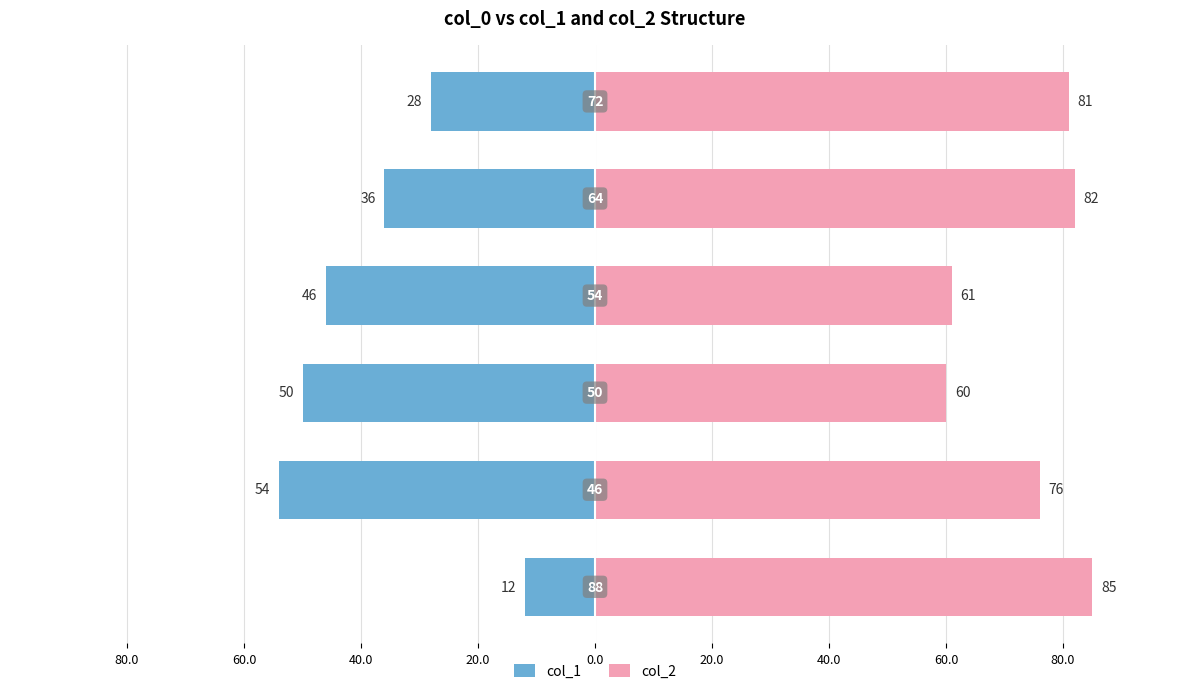

How many series are shown in this chart?

2